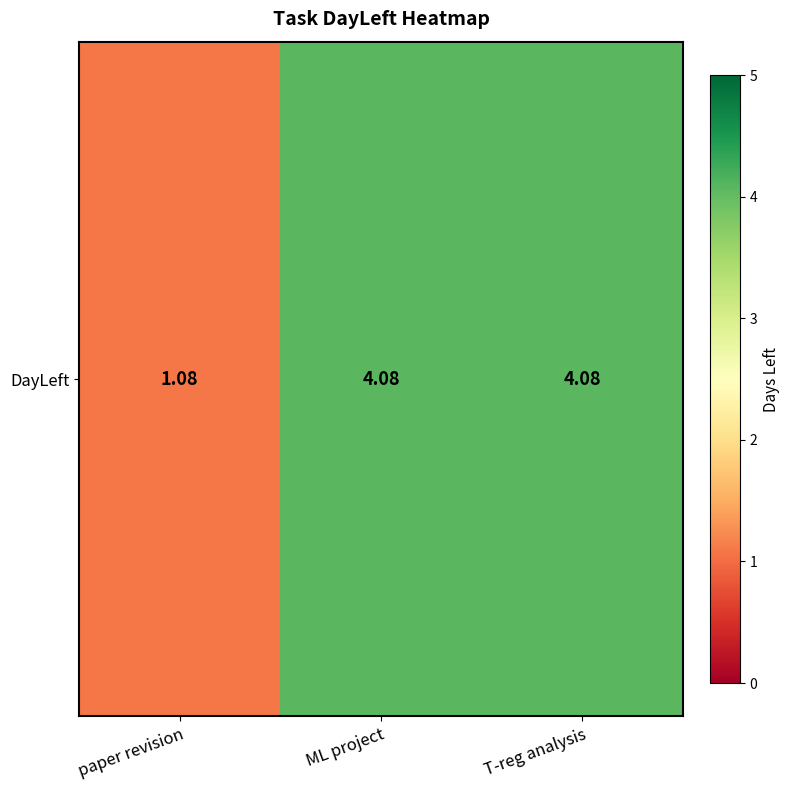

Reading right to left, what are all the values shown in this chart?

4.1	4.1	1.1